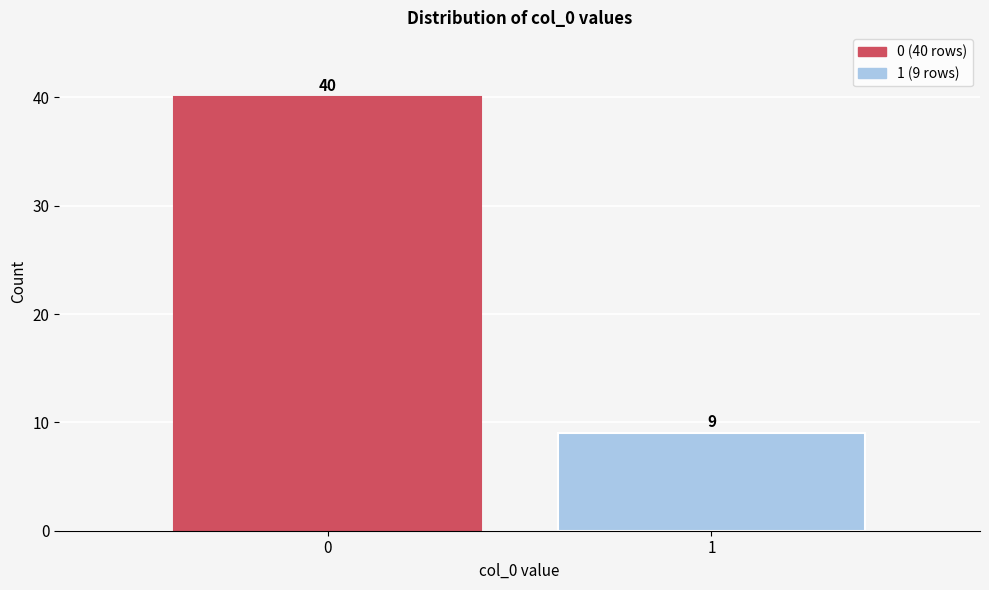

Reading left to right, transcribe all the data shown in this chart.

40	9